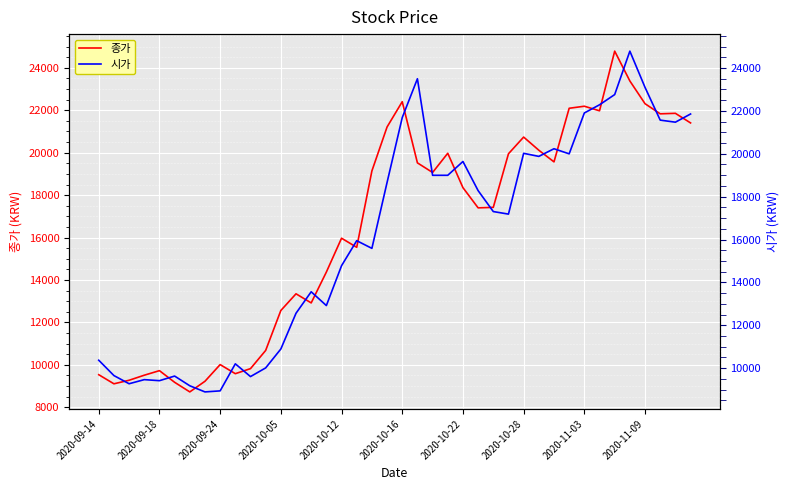

Does the chart display data point markers on the line(s)?

No